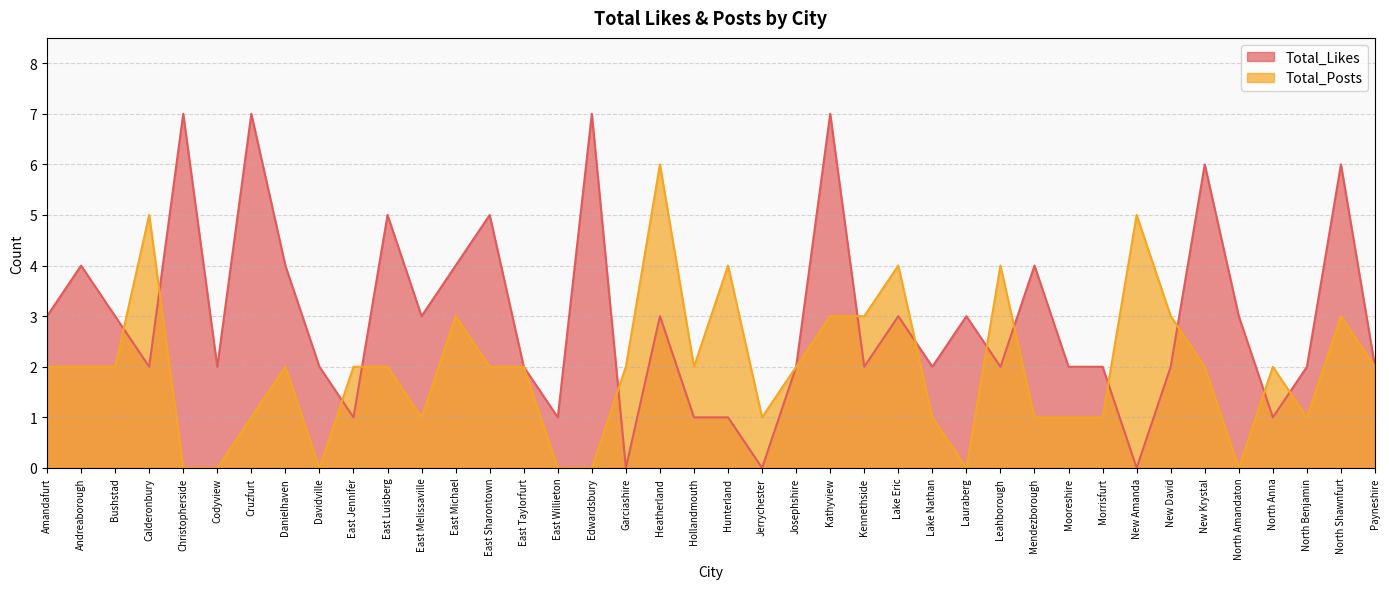

Rank the categories by Total_Posts value from highest to lowest.

Heatherland, Calderonbury, New Amanda, Hunterland, Lake Eric, Leahborough, East Michael, Kathyview, Kennethside, New David, North Shawnfurt, Amandafurt, Andreaborough, Bushstad, Danielhaven, East Jennifer, East Luisberg, East Sharontown, East Taylorfurt, Garciashire, Hollandmouth, Josephshire, New Krystal, North Anna, Payneshire, Cruzfurt, East Melissaville, Jerrychester, Lake Nathan, Mendezborough, Mooreshire, Morrisfurt, North Benjamin, Christopherside, Codyview, Davidville, East Willieton, Edwardsbury, Lauraberg, North Amandaton